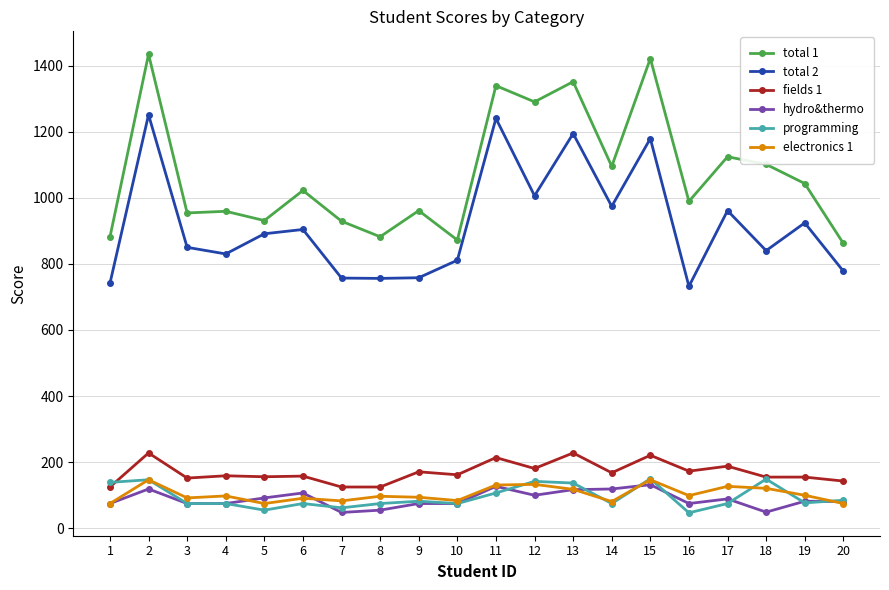

Is this an area chart (filled region under the line)?

No